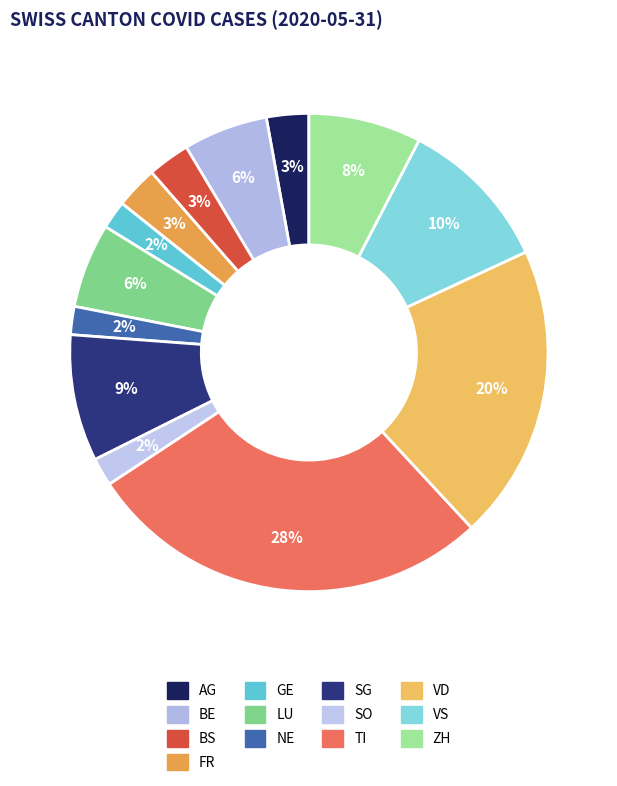

To the nearest percent, what is the average slice percentage?

8%